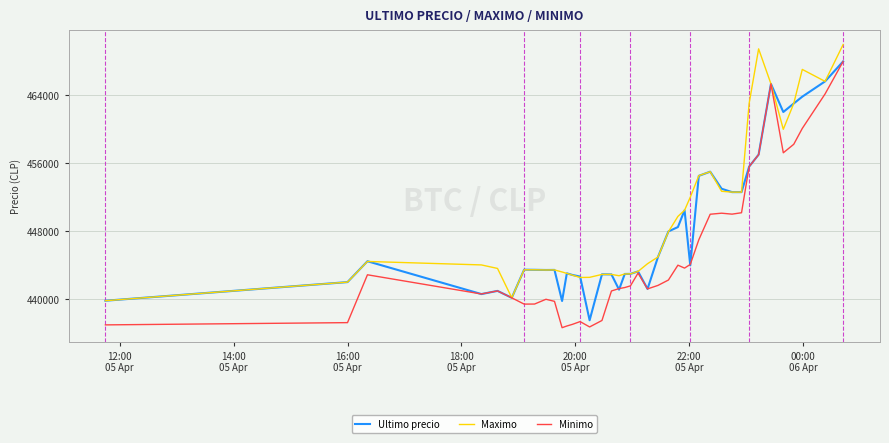

What are all the series names shown in the legend?

Ultimo precio, Maximo, Minimo